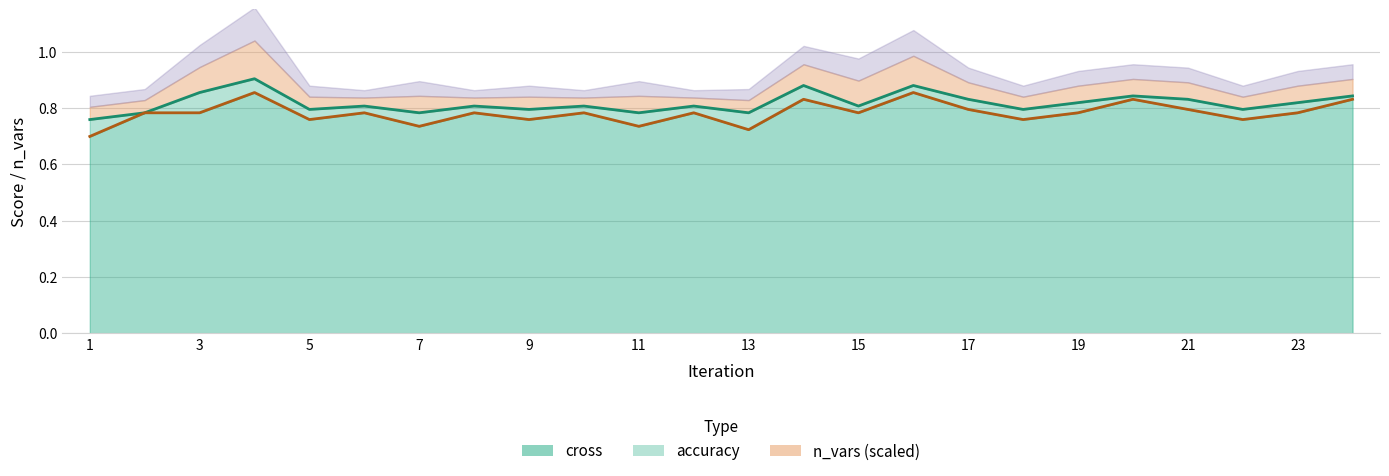

True or false: cross and accuracy cross at least once.

False